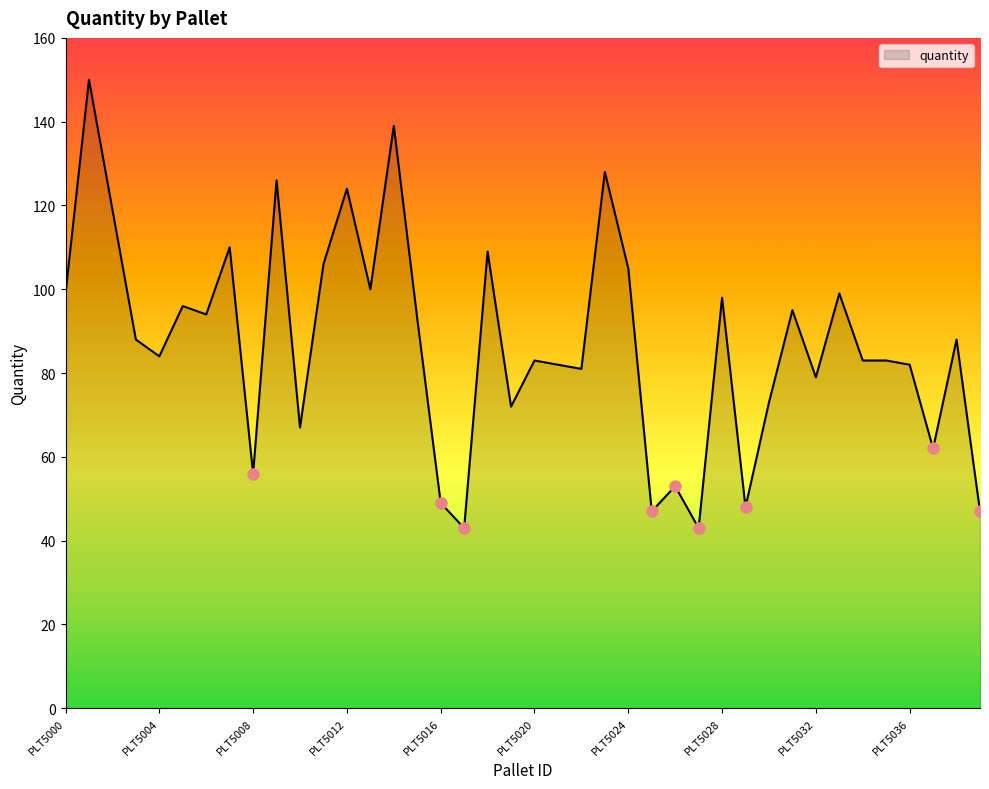

What is the maximum value shown in the chart?

150